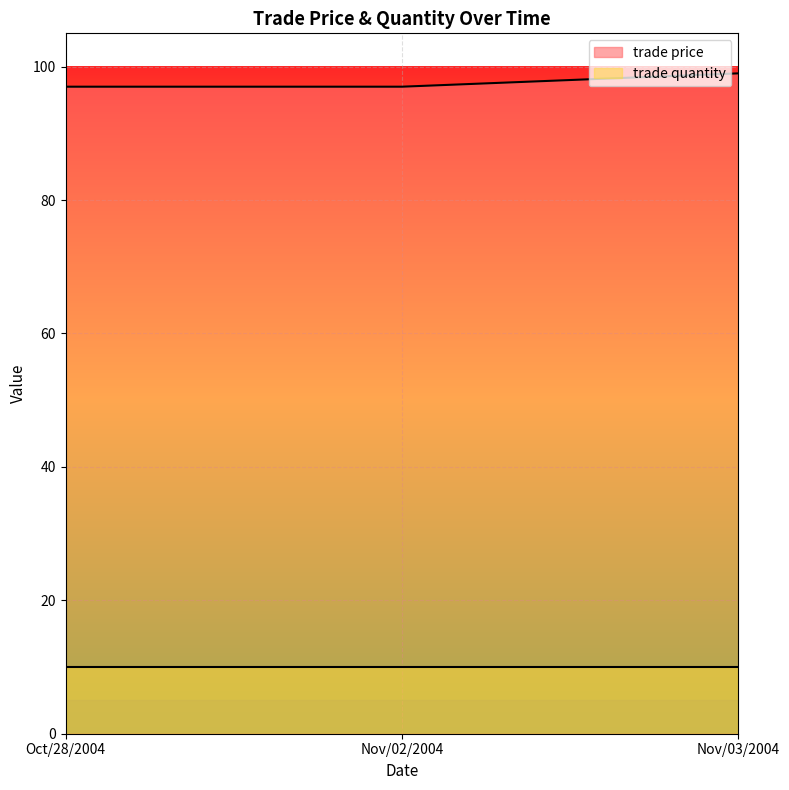

Count the values in the range 97 to 99.

3